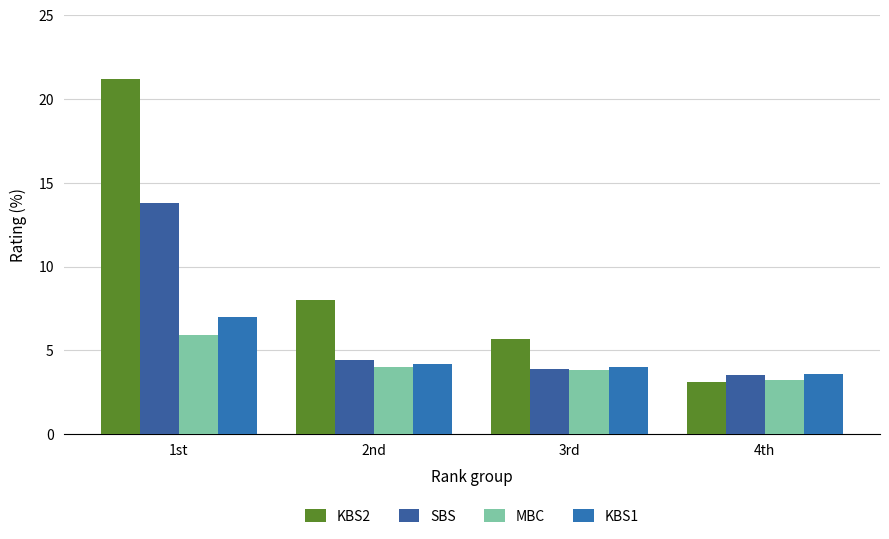

Is the value of KBS1 at 3rd greater than the value of MBC at 1st?

No